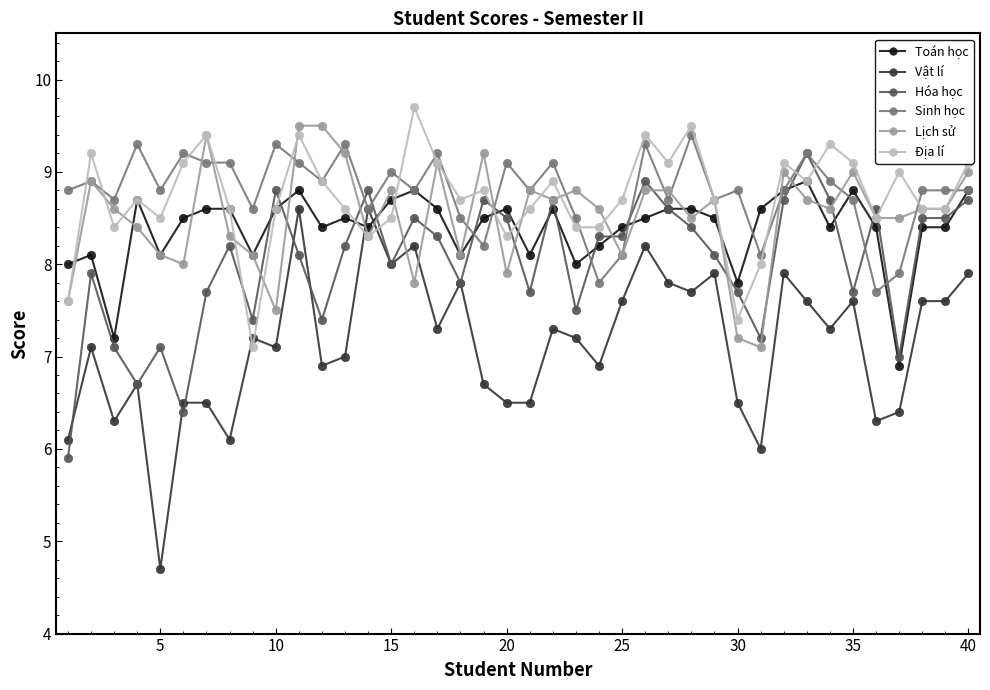

Which series has the widest spread of values?

Vật lí